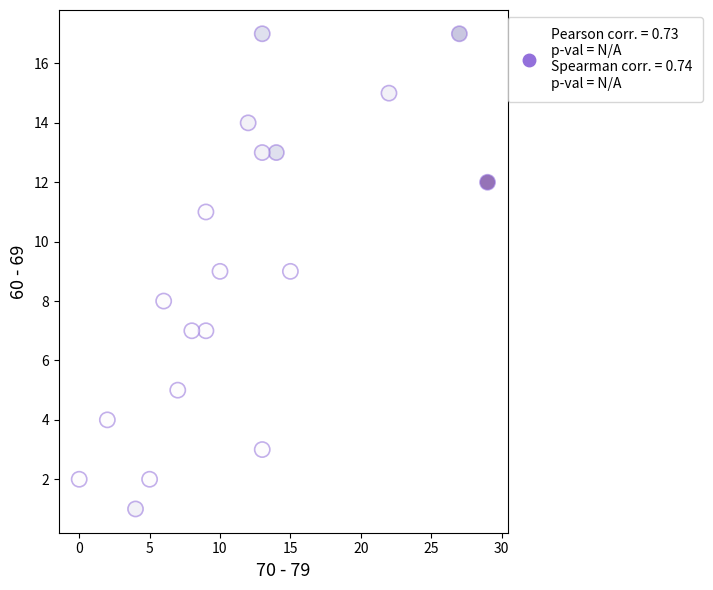

What is the range of Y values (max minus min)?

16